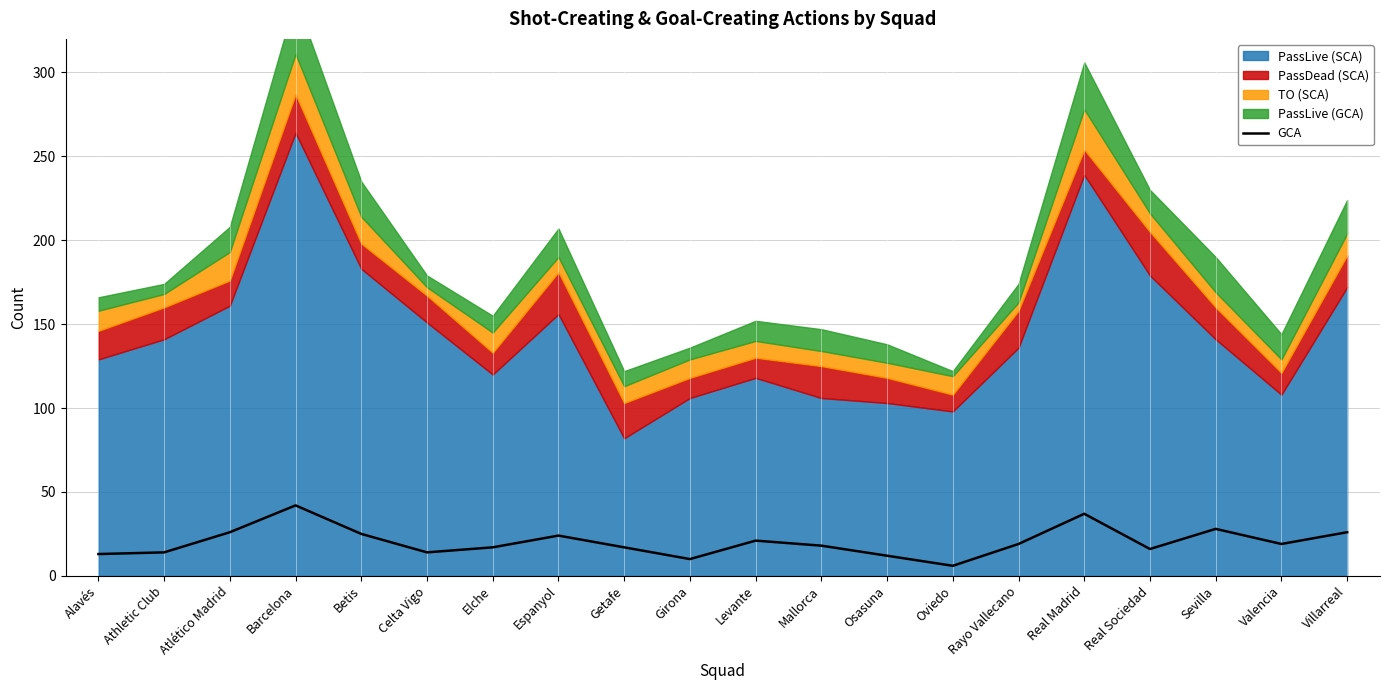

The chart shows a value of 24 at Espanyol. True or false?

True